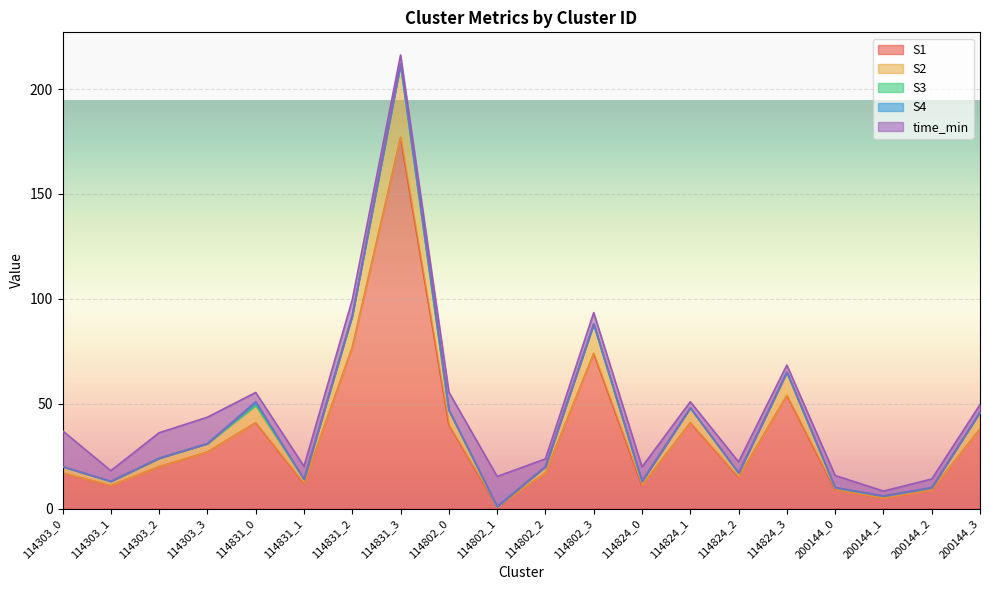

Which series has the largest total across all categories?

S1